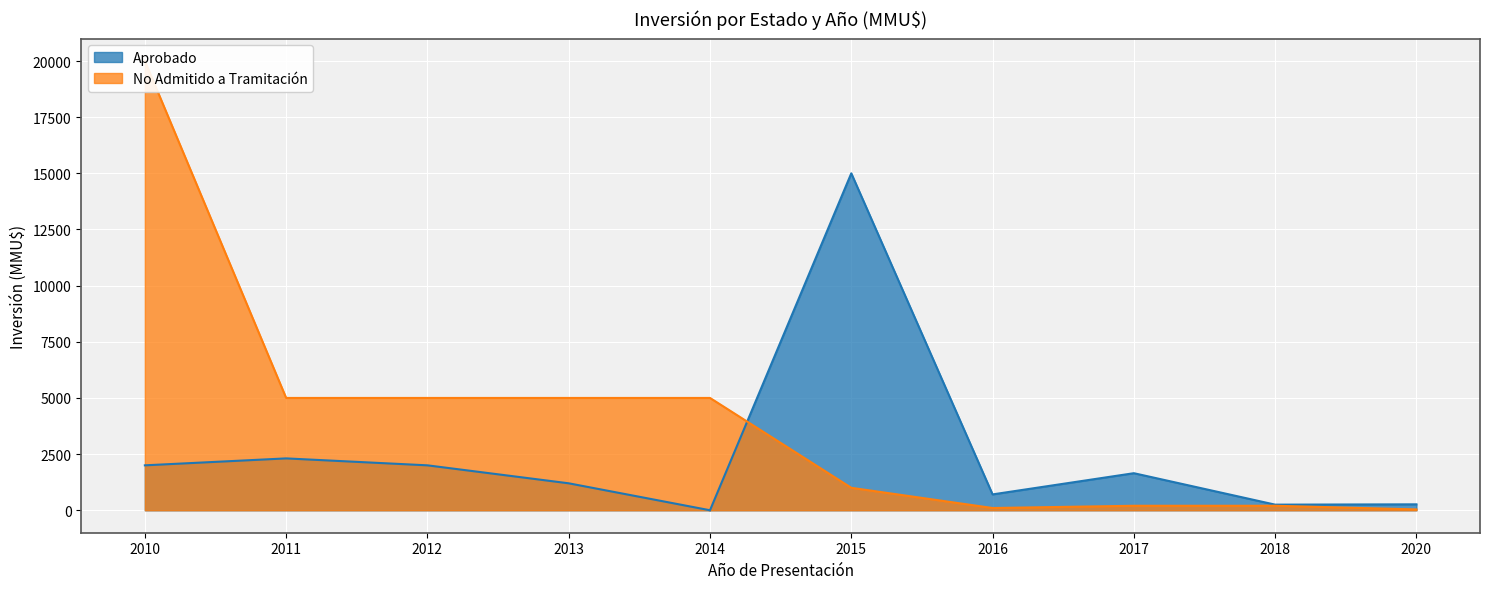

Reading right to left, transcribe all the data shown in this chart.

Aprobado: 2020=264	2018=250	2017=1650	2016=706	2015=15000	2014=0	2013=1200	2012=2000	2011=2309	2010=2000
No Admitido a Tramitación: 2020=37	2018=200	2017=200	2016=100	2015=1000	2014=5000	2013=5000	2012=5000	2011=5000	2010=20000